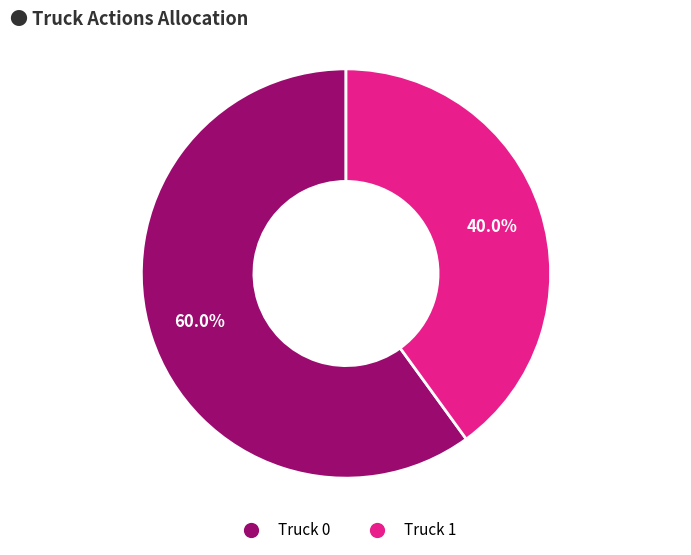

How many segments does this pie chart have?

2